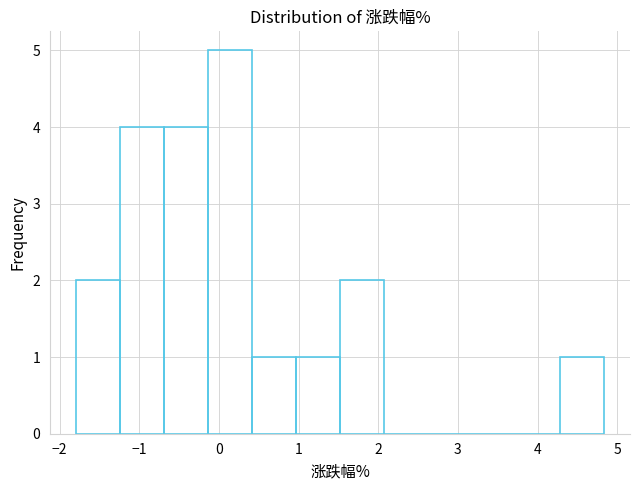

Reading left to right, transcribe this chart: for each bar, give the range it covers on the x-axis and its height. Neither the bar edges nor the heights are printed on the chart, so give them approximately, as read against the axes.

-1.8 to -1.2: 2
-1.2 to -0.7: 4
-0.7 to -0.1: 4
-0.1 to 0.4: 5
0.4 to 1.0: 1
1.0 to 1.5: 1
1.5 to 2.1: 2
2.1 to 2.6: 0
2.6 to 3.2: 0
3.2 to 3.7: 0
3.7 to 4.3: 0
4.3 to 4.8: 1